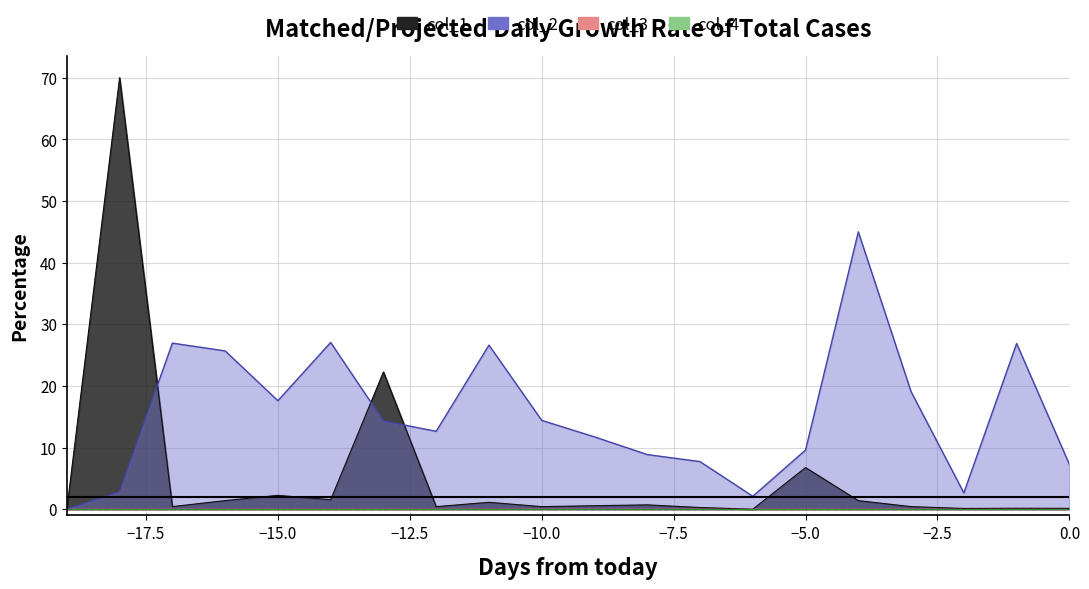

Does the chart display data point markers on the line(s)?

No